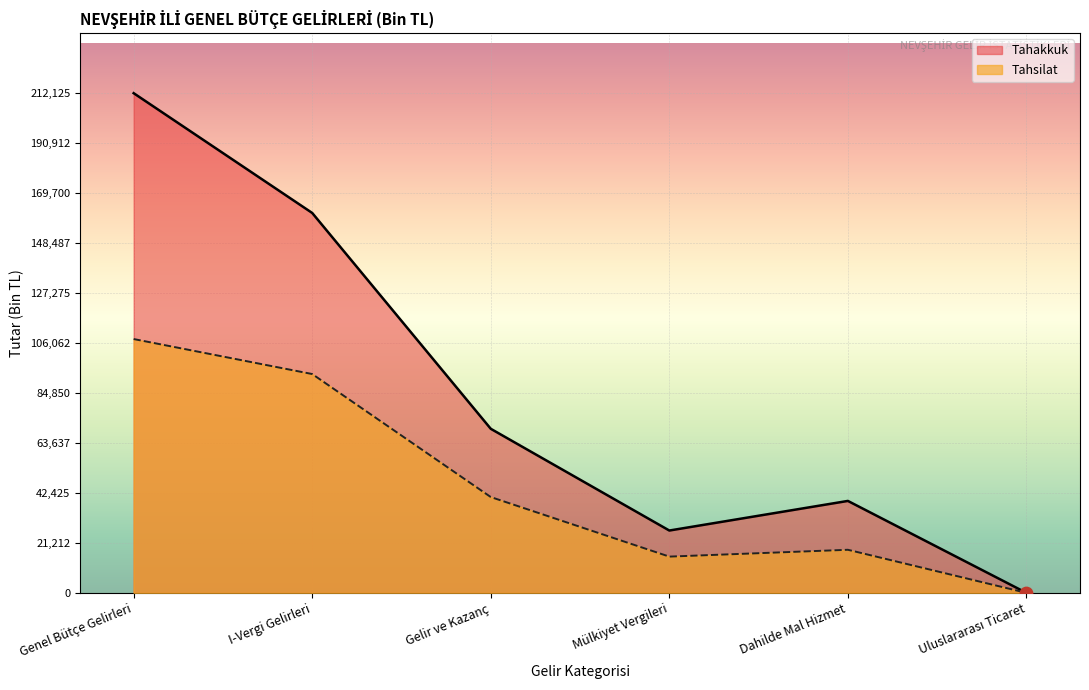

At how many categories does at least one series exceed 104152?

2